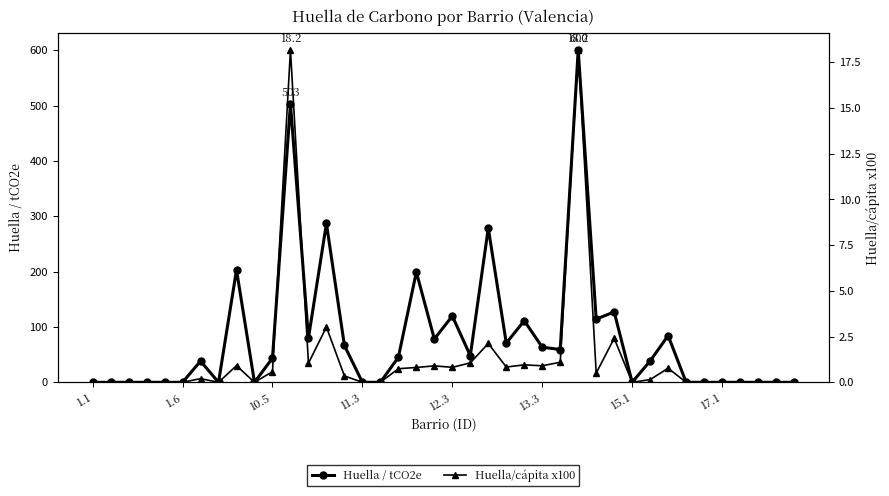

What is the difference between the maximum and minimum values in the Huella/cápita x100 series?

18.2